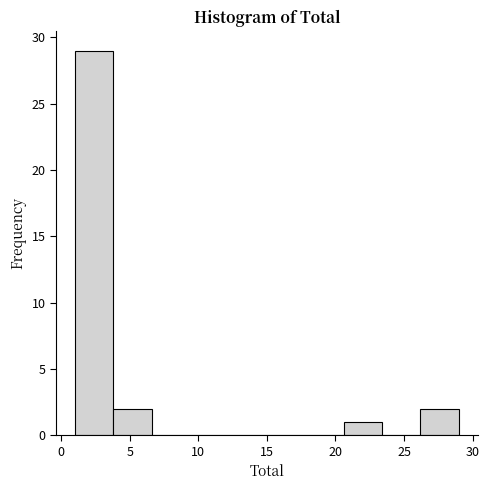

Which range on the x-axis has the tallest bar?

1.0 to 3.8